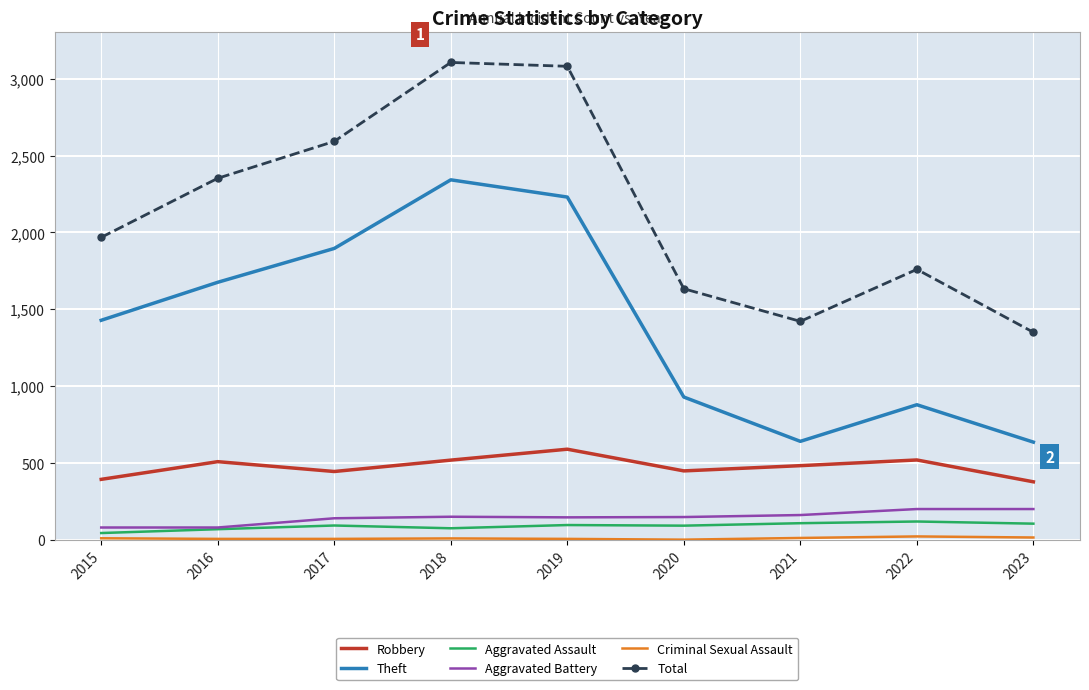

Is it true that Robbery equals 329 at 2016?

False